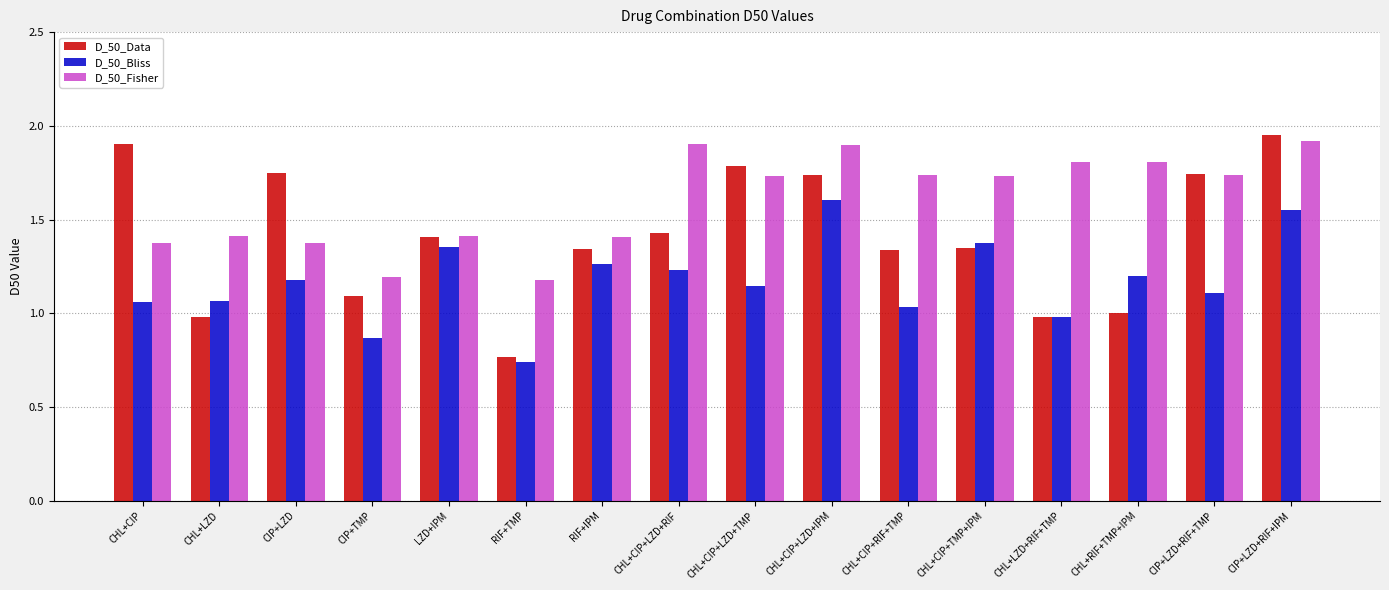

What is the label of the 3rd bar from the right?

CHL+RIF+TMP+IPM